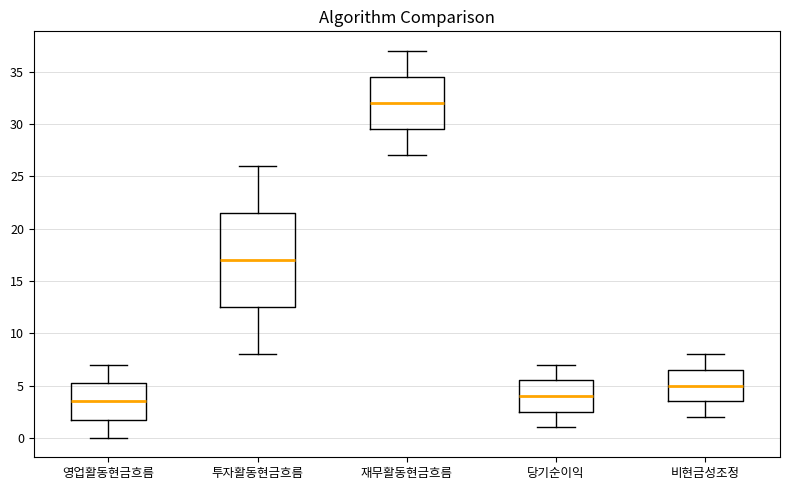

Which box has the lowest median line?

영업활동현금흐름